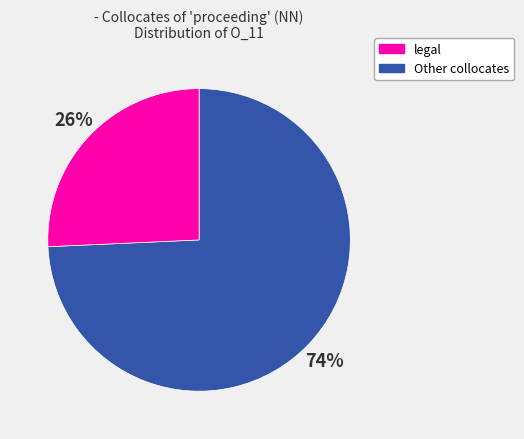

To the nearest percent, what is the average slice percentage?

50%